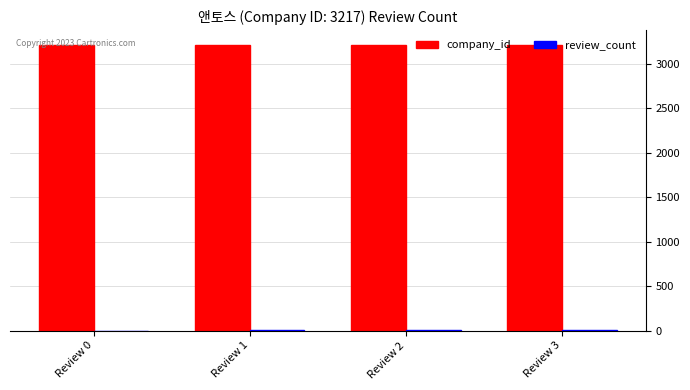

Which series has the largest total across all categories?

company_id